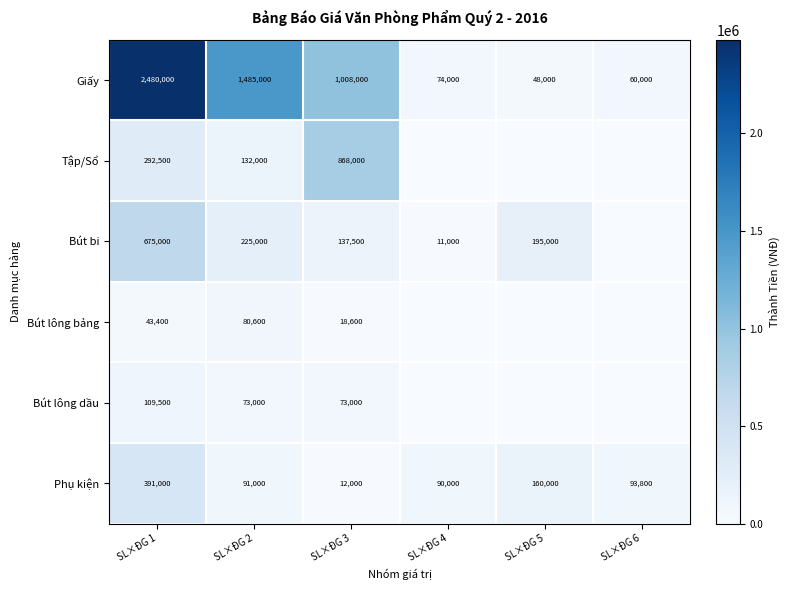

Rank the series at SL×ĐG 1 from lowest to highest value.

Bút lông bảng, Bút lông dầu, Tập/Sổ, Phụ kiện, Bút bi, Giấy